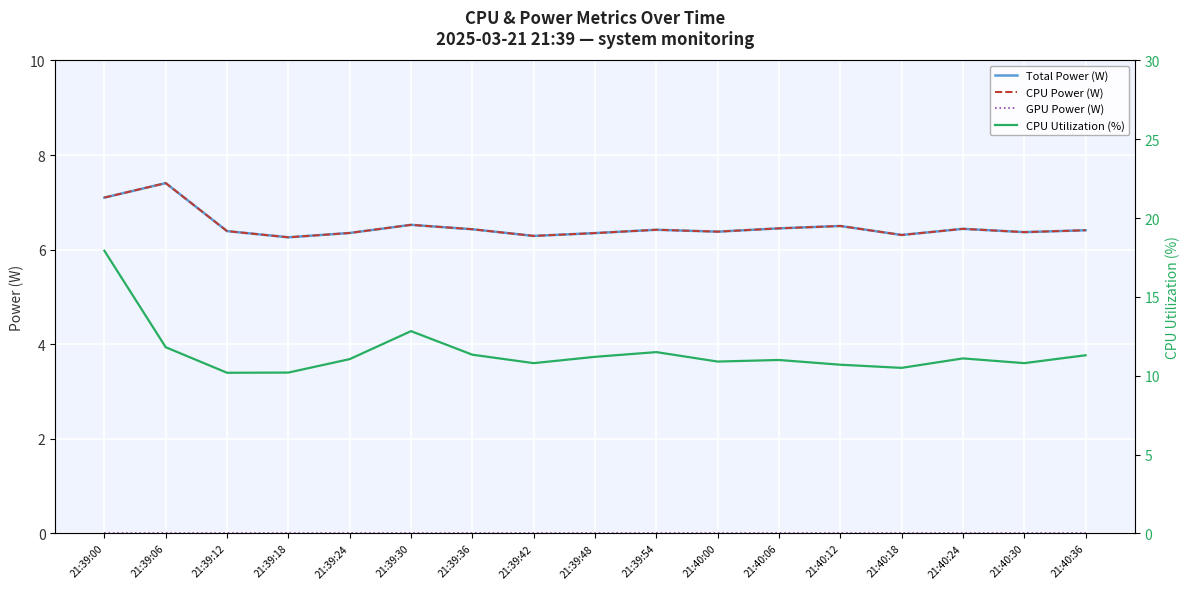

What is the maximum value shown in the chart?

17.9